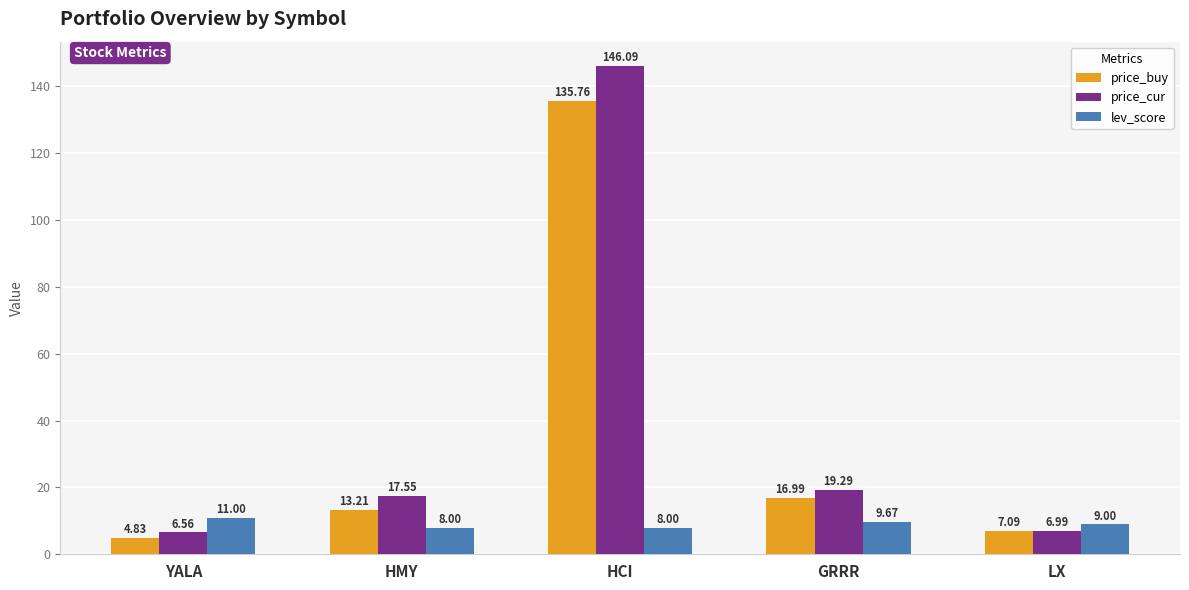

Is the value of price_buy at HMY greater than the value of price_cur at LX?

Yes